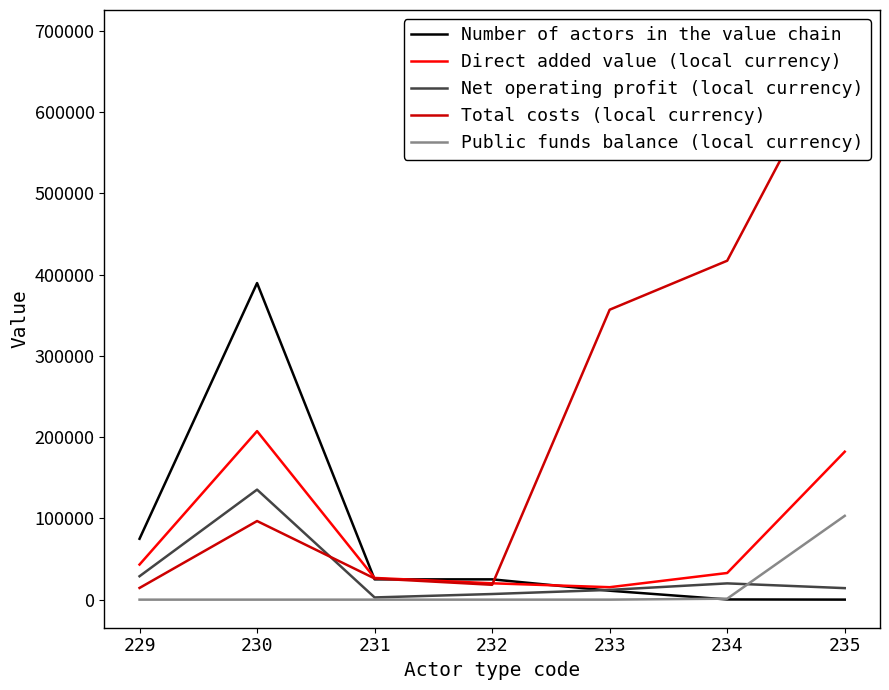

What are all the series names shown in the legend?

Number of actors in the value chain, Direct added value (local currency), Net operating profit (local currency), Total costs (local currency), Public funds balance (local currency)